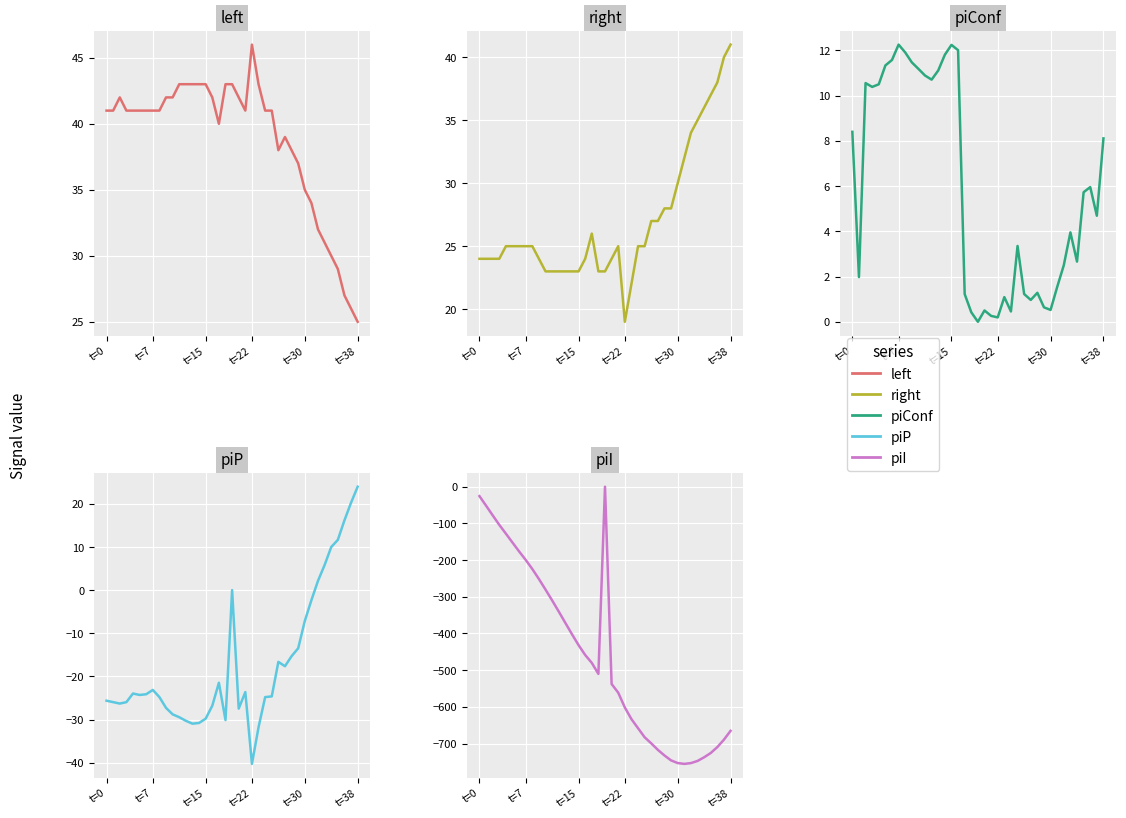

What is the difference between the piI values at 16 and 9?

207.0